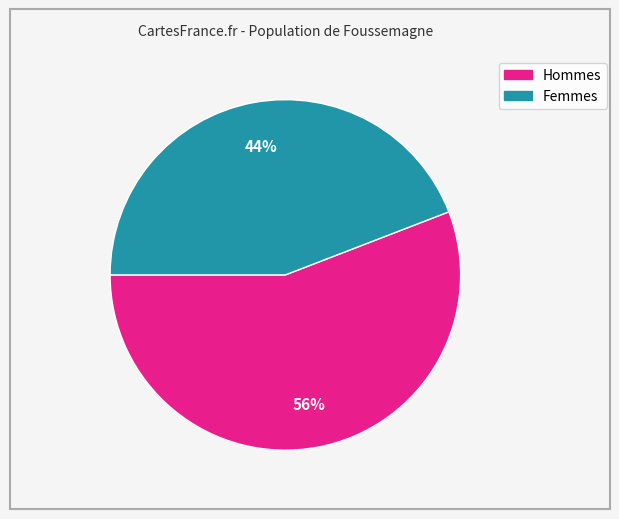

How many slices are in this pie chart?

2